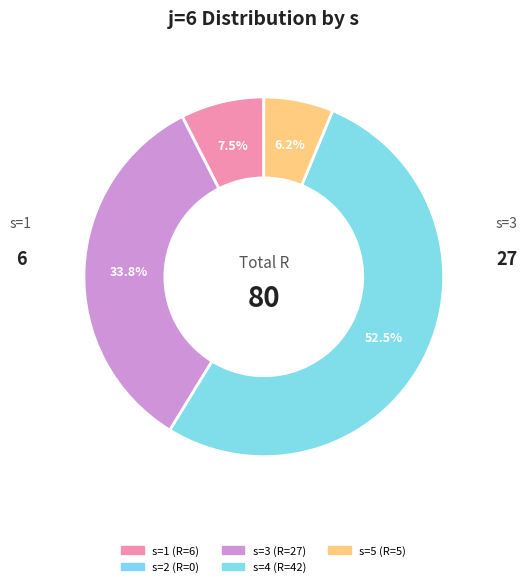

How many segments does this pie chart have?

5